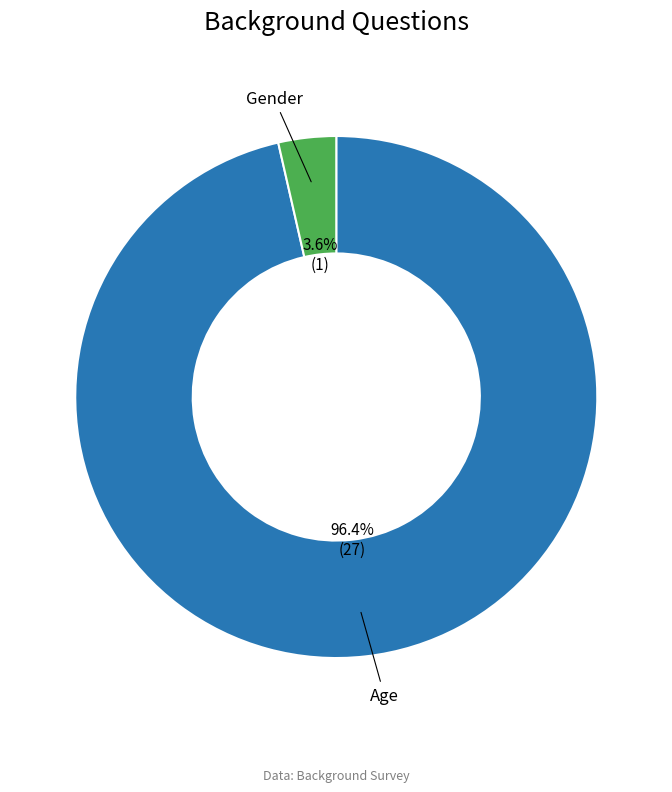

Rank the categories by value from lowest to highest.

Gender, Age